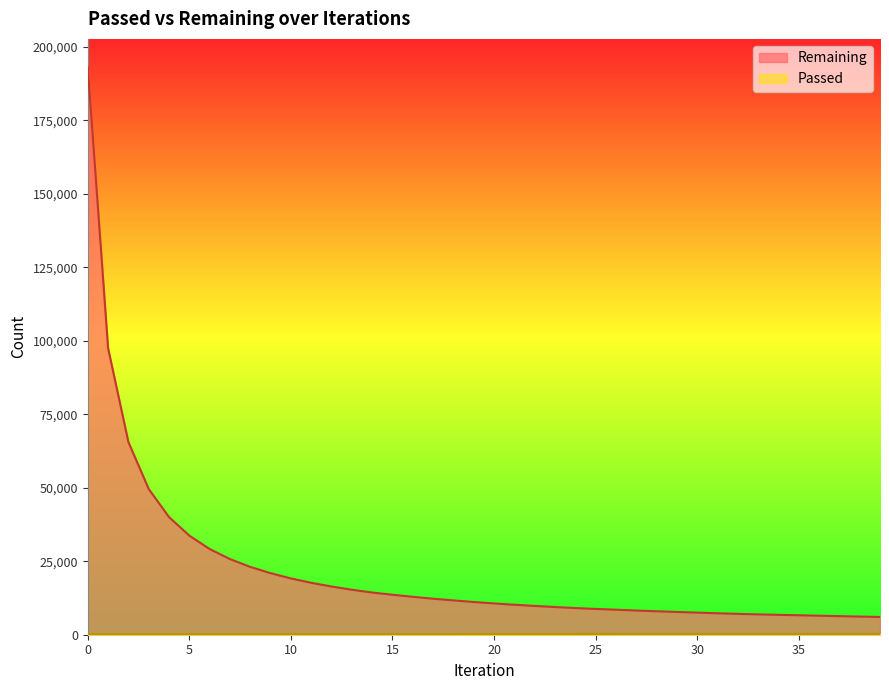

How many values in the Remaining series exceed 11134?

19